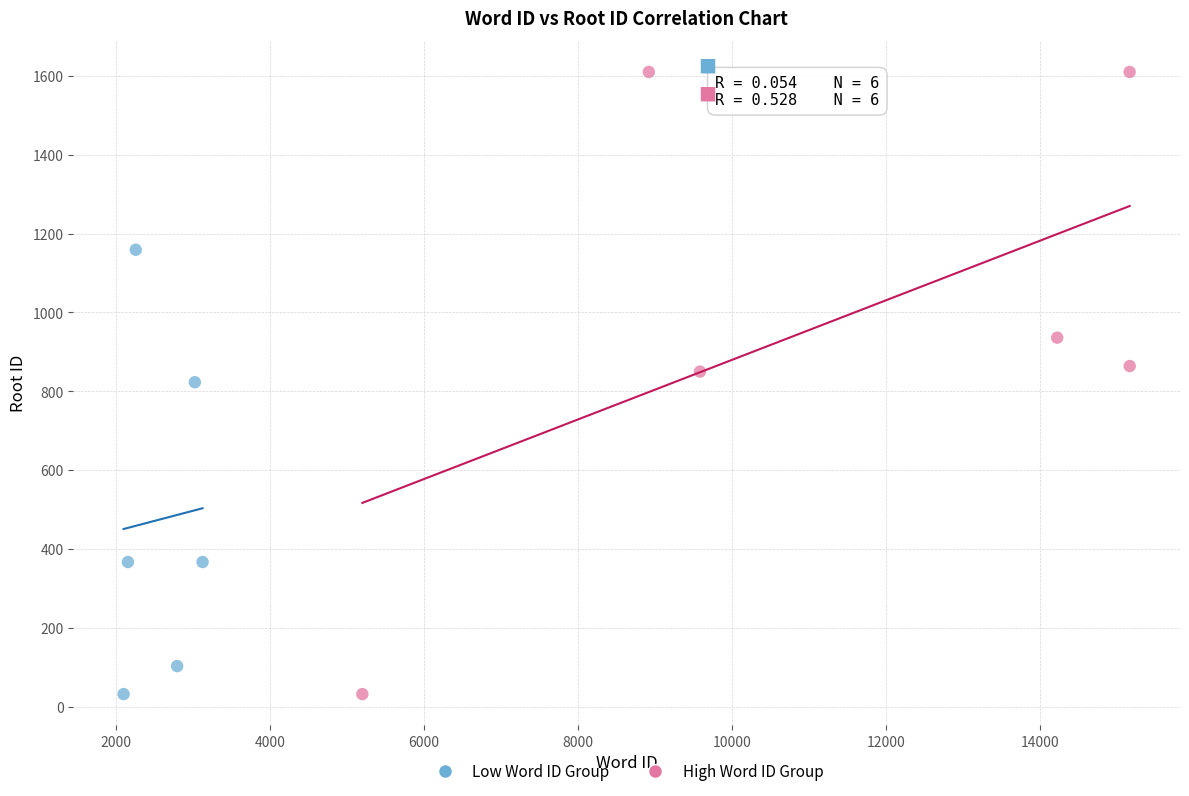

Which series contains the highest Y value?

High Word ID Group